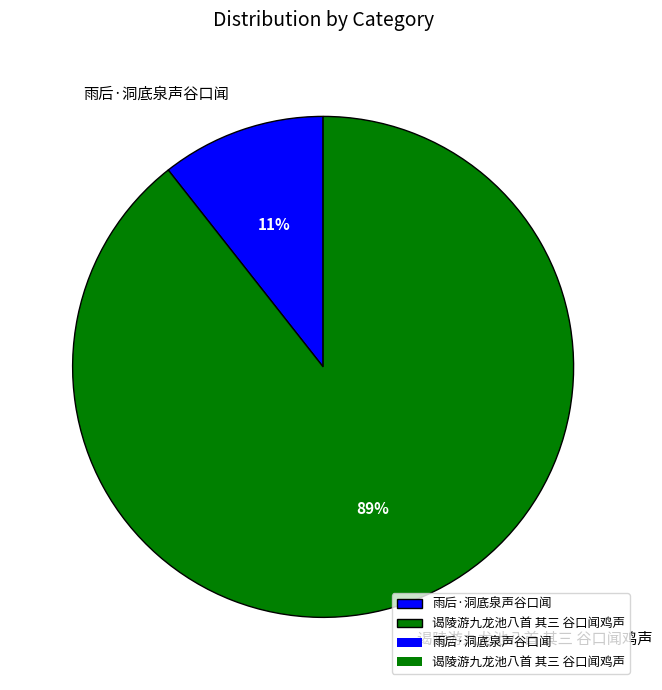

To the nearest percent, what portion does 谒陵游九龙池八首 其三 谷口闻鸡声 represent?

89%